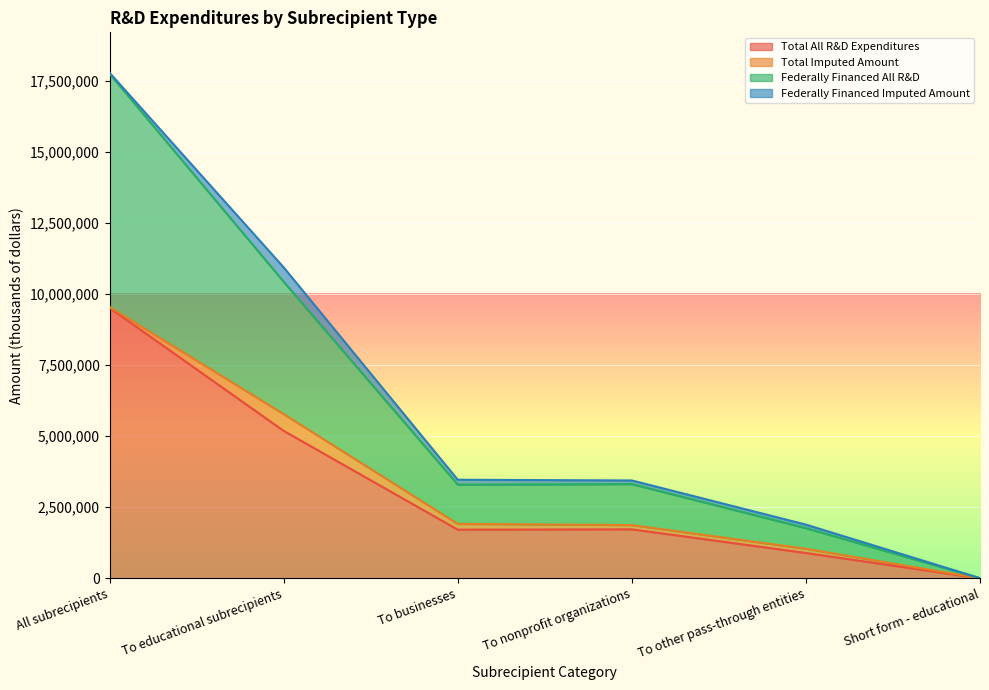

List the labels in order of Total All R&D Expenditures value, smallest first.

Short form - educational, To other pass-through entities, To businesses, To nonprofit organizations, To educational subrecipients, All subrecipients